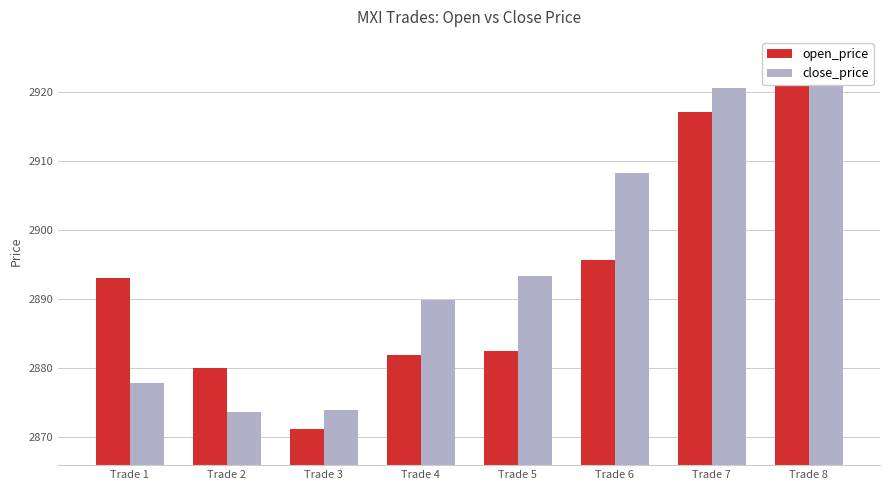

Does the chart contain stacked bars?

No